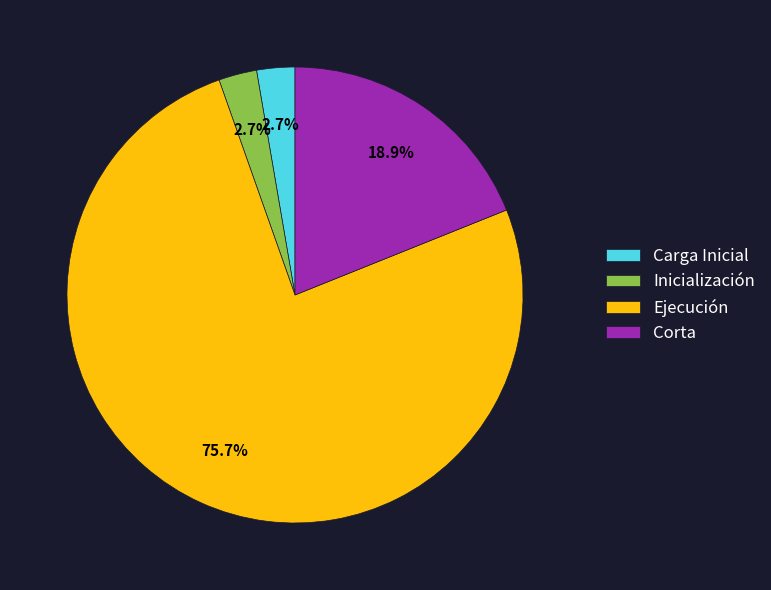

To the nearest percent, what percentage of the pie is Ejecución?

76%